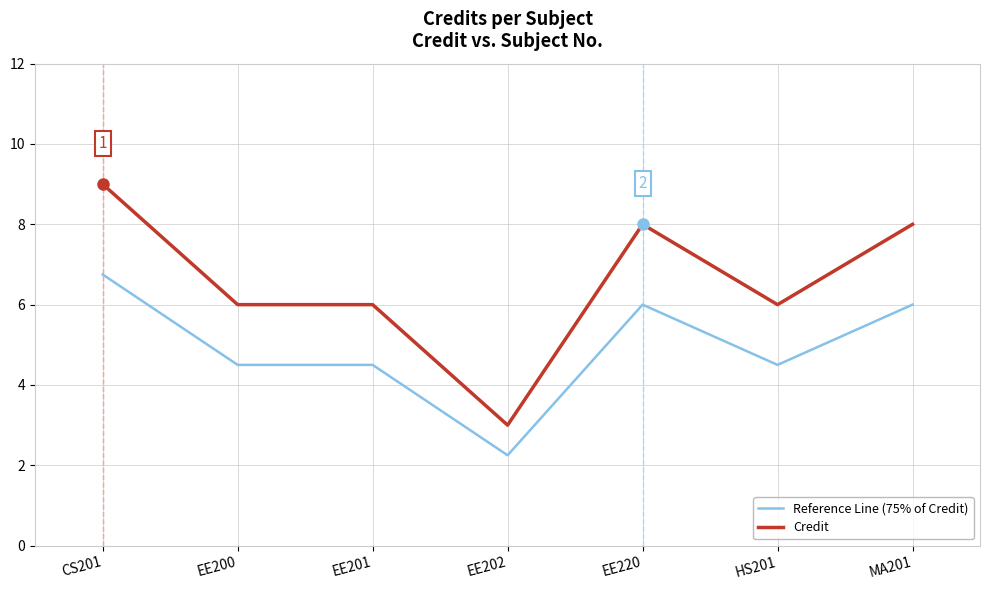

What is the total value across all series at EE201?

10.5